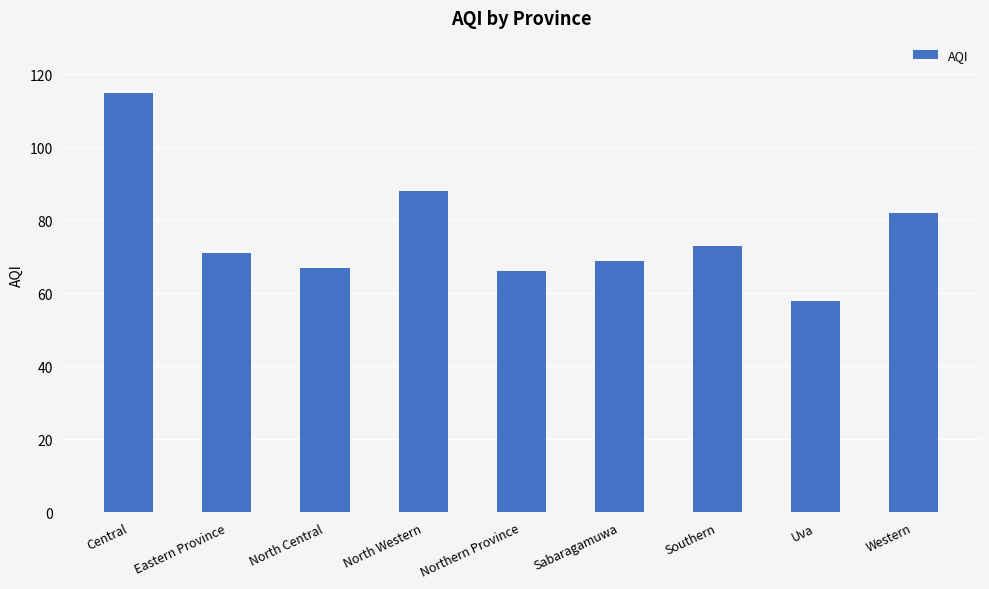

Is it true that the value at North Central is 67?

True